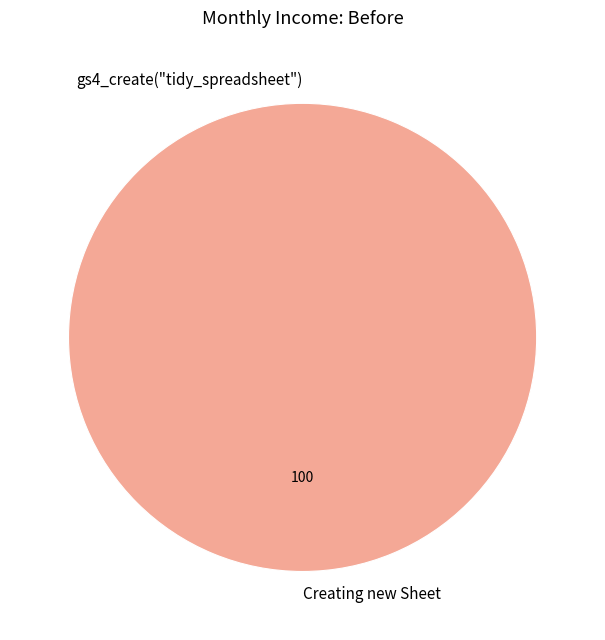

Is it true that gs4_create("tidy_spreadsheet") is 0% of the pie?

True